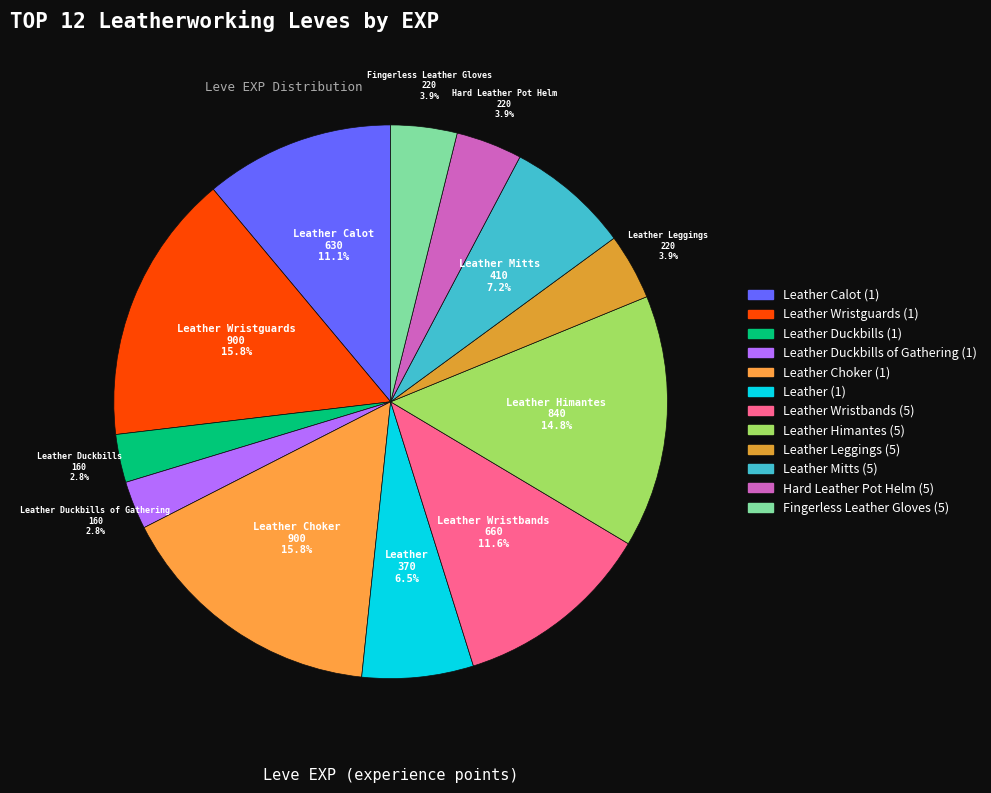

To the nearest percent, what is the difference between the largest and smallest slice percentages?

13%